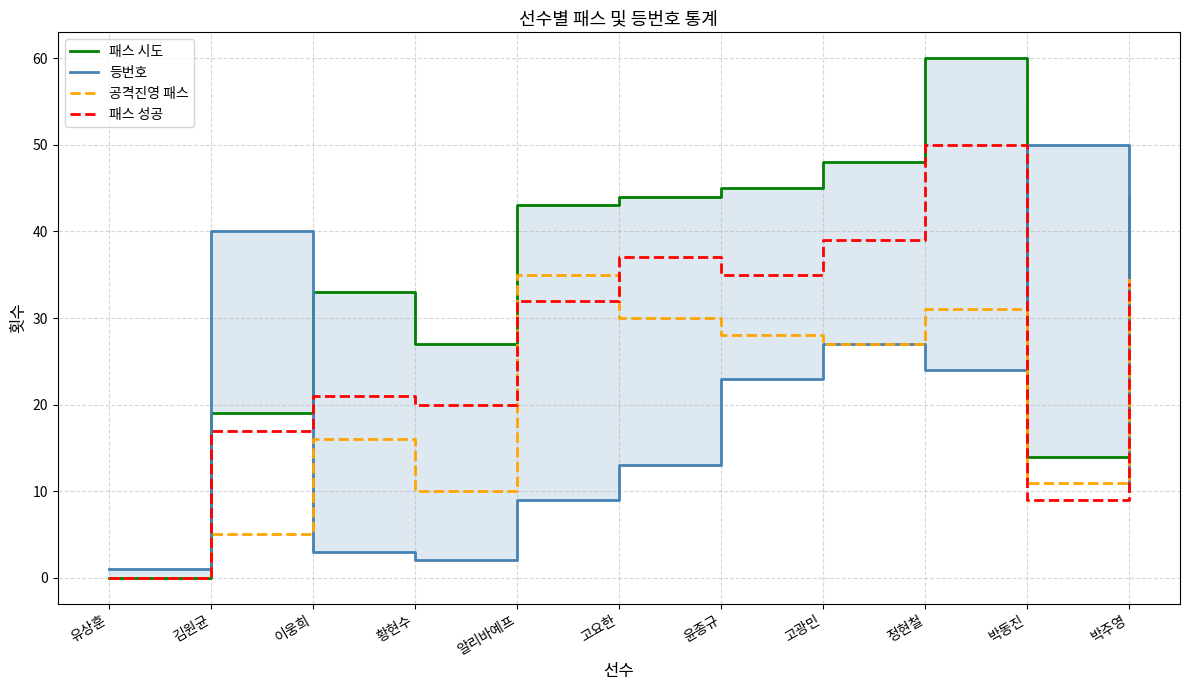

List the series in order of their peak value, highest first.

패스 시도, 등번호, 패스 성공, 공격진영 패스